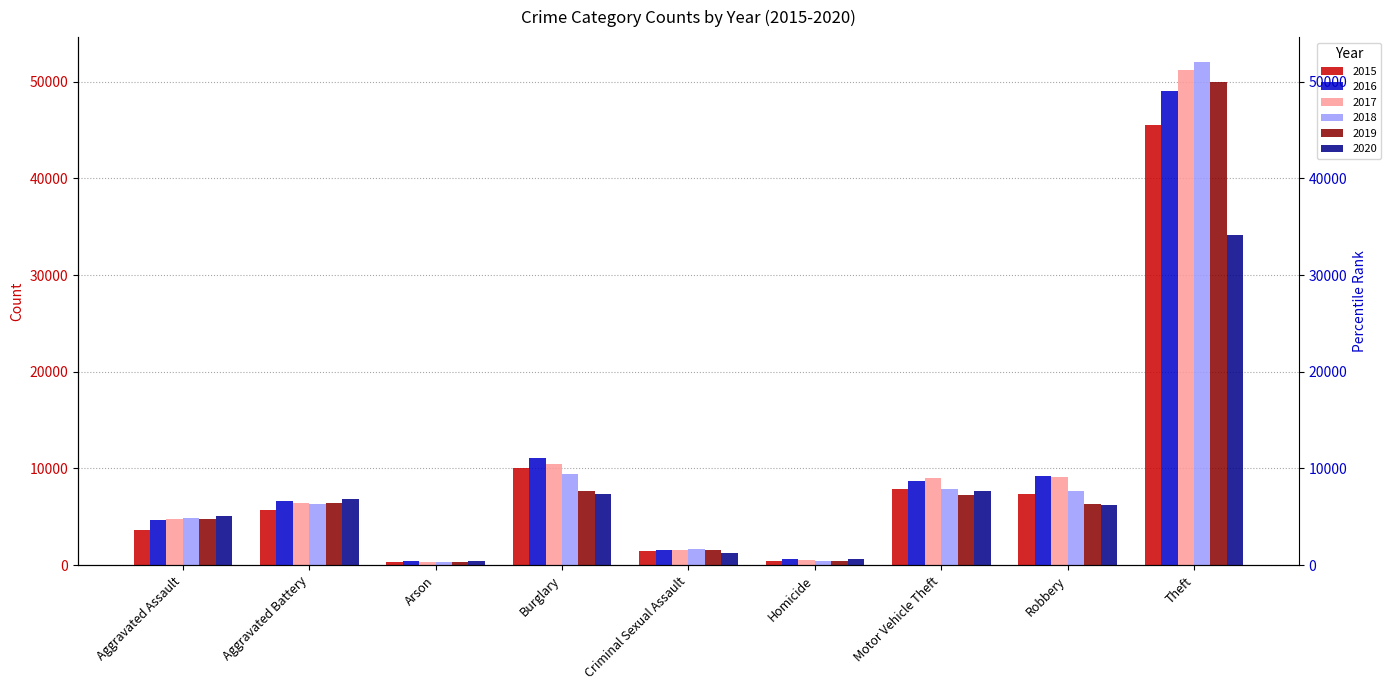

Which label corresponds to the smallest value in the chart?

Arson